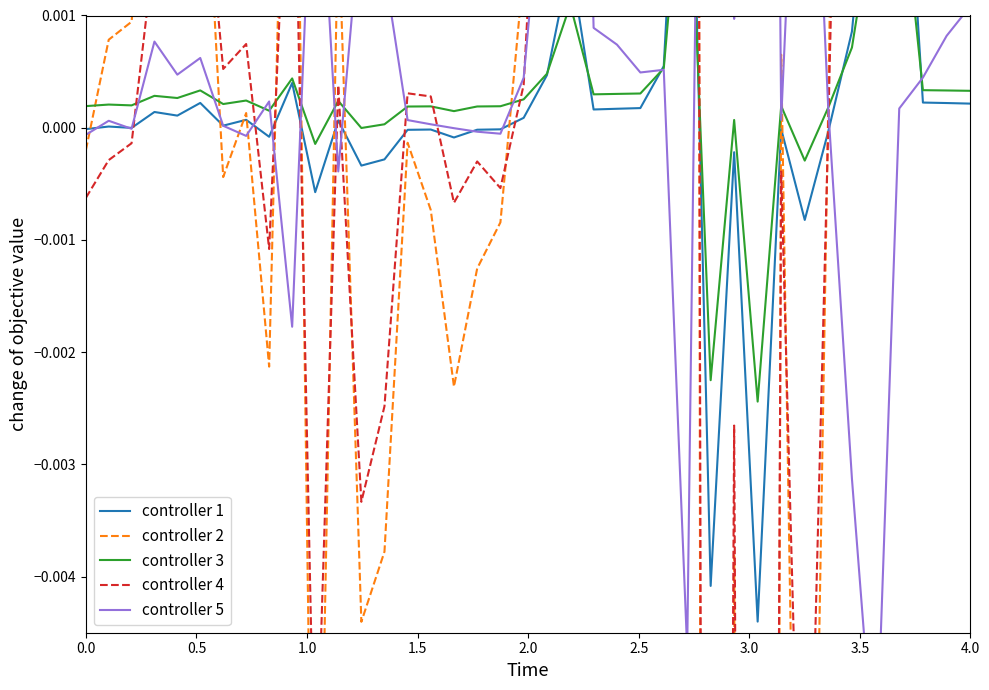

Reading left to right, transcribe all the data shown in this chart.

controller 1: -0.0	0.0	-0.0	0.0	0.0	0.0	0.0	0.0	-0.0	0.0	-0.0	0.0	-0.0	-0.0	-0.0	-0.0	-0.0	-0.0	-0.0	0.0	0.0	0.0	0.0	0.0	0.0	0.0	0.0	-0.0	-0.0	-0.0	-0.0	-0.0	-0.0	0.0	0.0	0.0	0.0	0.0	0.0
controller 2: -0.0	0.0	0.0	0.0	0.0	0.0	-0.0	0.0	-0.0	0.0	-0.0	0.0	-0.0	-0.0	-0.0	-0.0	-0.0	-0.0	-0.0	0.0	0.0	0.0	0.0	0.0	0.0	0.0	0.1	-0.1	-0.0	-0.1	0.0	-0.0	0.0	0.0	0.0	0.1	0.0	0.0	0.0
controller 3: 0.0	0.0	0.0	0.0	0.0	0.0	0.0	0.0	0.0	0.0	-0.0	0.0	-0.0	0.0	0.0	0.0	0.0	0.0	0.0	0.0	0.0	0.0	0.0	0.0	0.0	0.0	0.0	-0.0	0.0	-0.0	0.0	-0.0	0.0	0.0	0.0	0.0	0.0	0.0	0.0
controller 4: -0.0	-0.0	-0.0	0.0	0.0	0.0	0.0	0.0	-0.0	0.0	-0.0	0.0	-0.0	-0.0	0.0	0.0	-0.0	-0.0	-0.0	0.0	0.0	0.0	0.0	0.0	0.0	0.0	0.0	-0.0	-0.0	-0.0	-0.0	-0.0	0.0	0.0	0.0	0.0	0.0	0.0	0.0
controller 5: -0.0	0.0	-0.0	0.0	0.0	0.0	0.0	-0.0	0.0	-0.0	0.0	-0.0	0.0	0.0	0.0	0.0	-0.0	-0.0	-0.0	0.0	0.0	0.0	0.0	0.0	0.0	0.0	-0.0	0.0	0.0	0.0	0.0	0.0	0.0	-0.0	-0.0	0.0	0.0	0.0	0.0